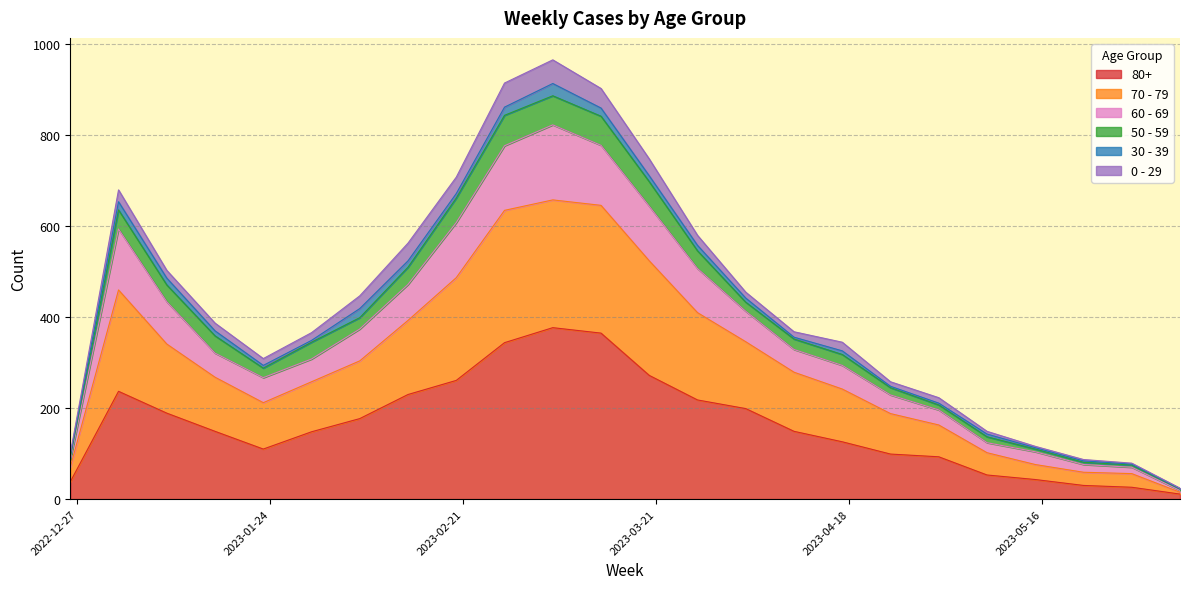

What is the difference between the 80+ values at 2023-04-10 and 2023-05-29?

123